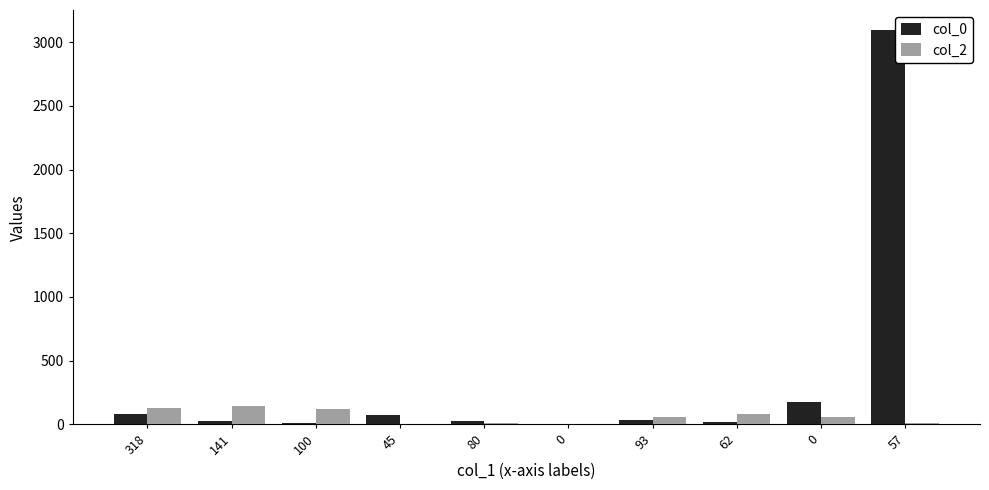

List the series in order of their overall mean, highest first.

col_0, col_2